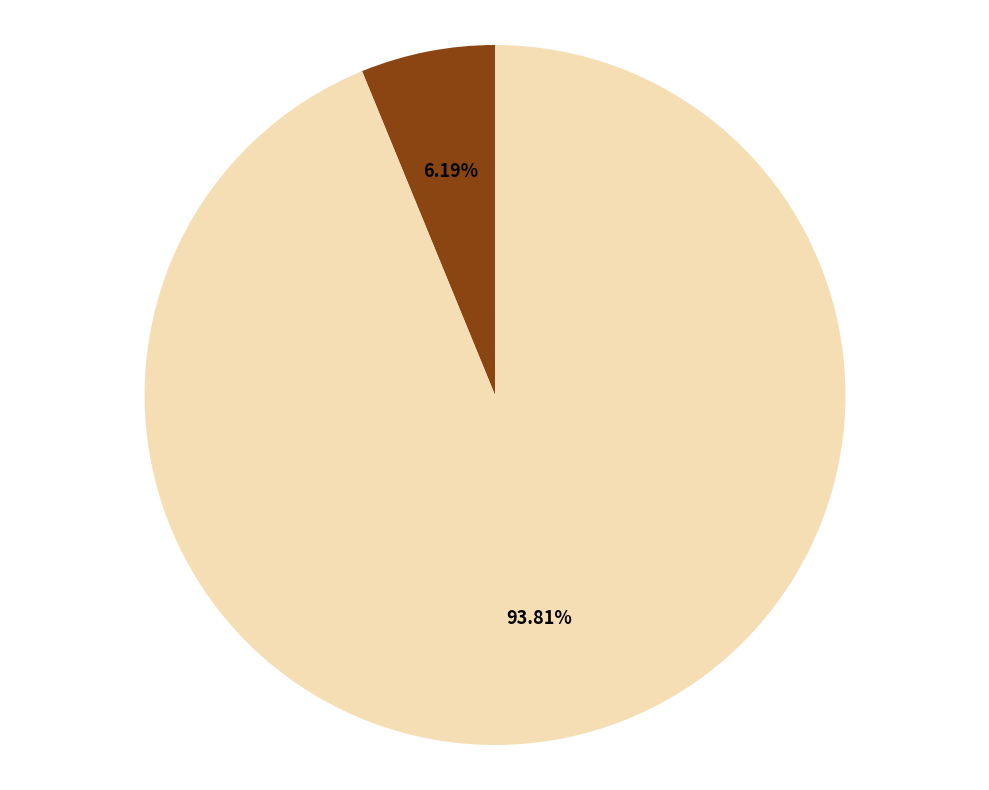

Which slice represents more than half of the pie?

RMSE